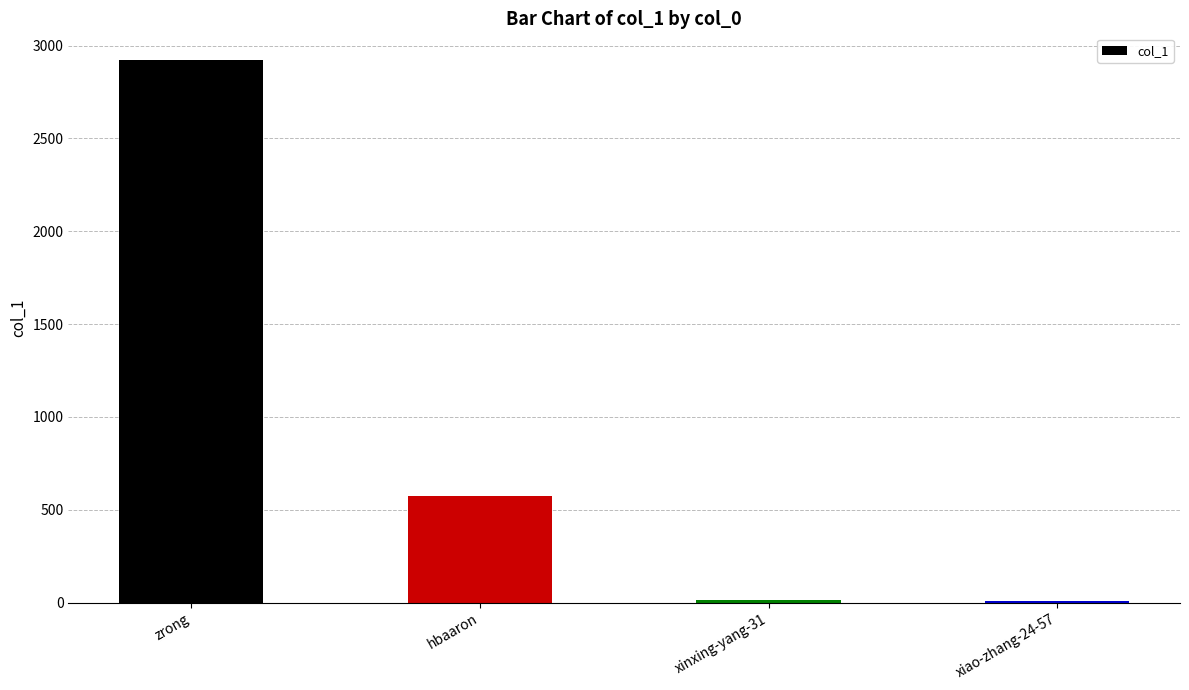

Which label corresponds to the largest value in the chart?

zrong